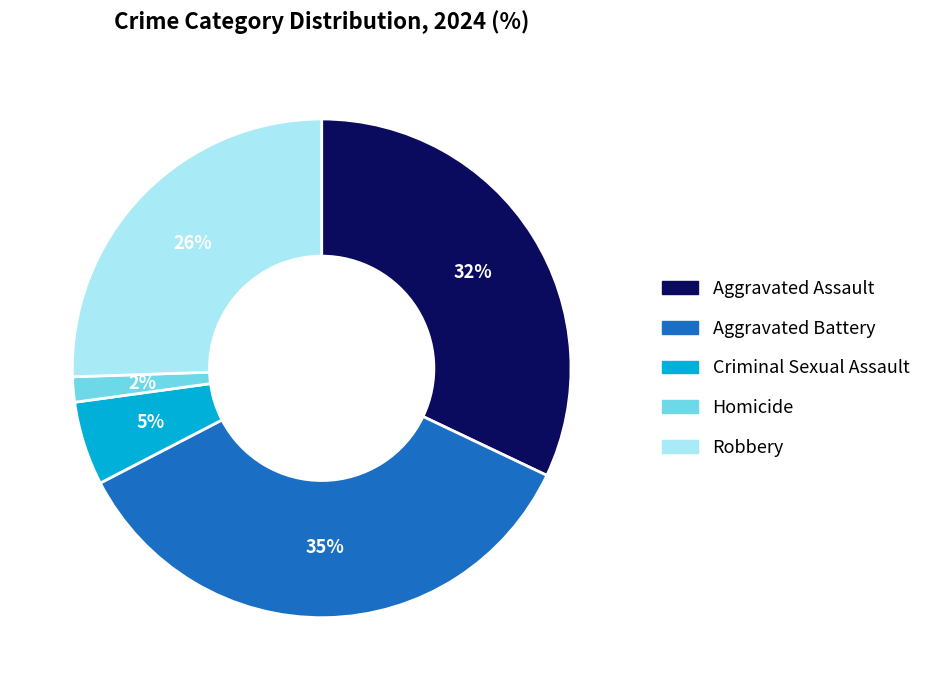

The Aggravated Battery slice represents 49% of the pie. True or false?

False